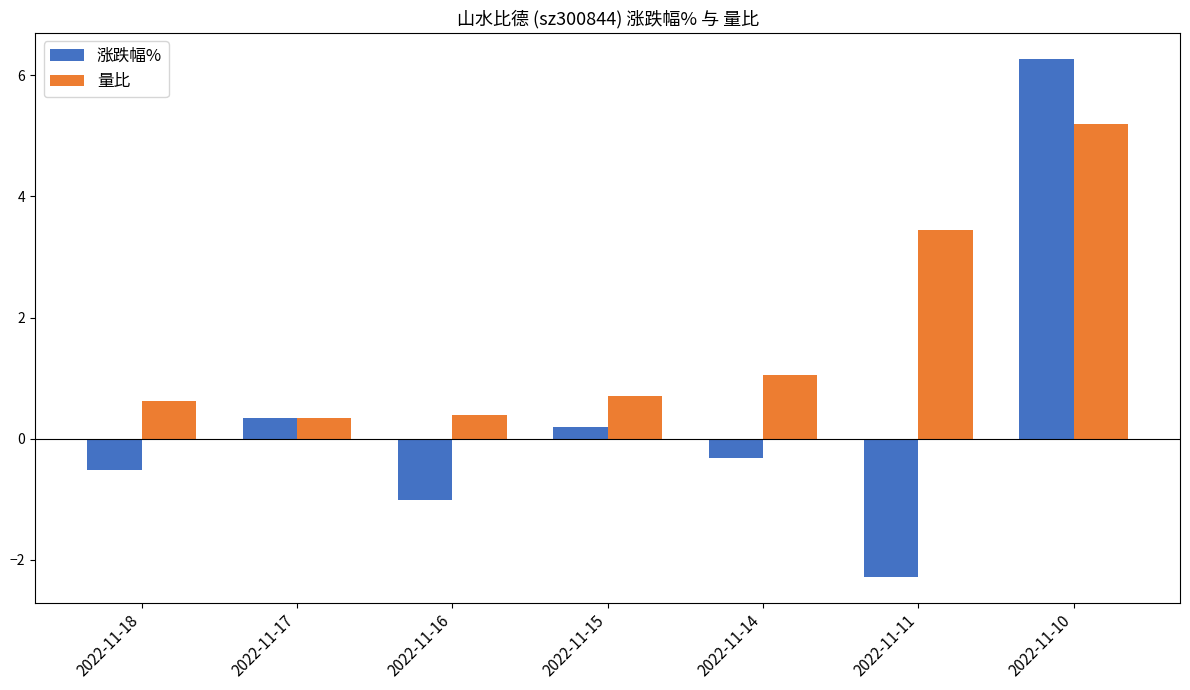

Between 2022-11-16 and 2022-11-14, which series saw the biggest shift?

涨跌幅%